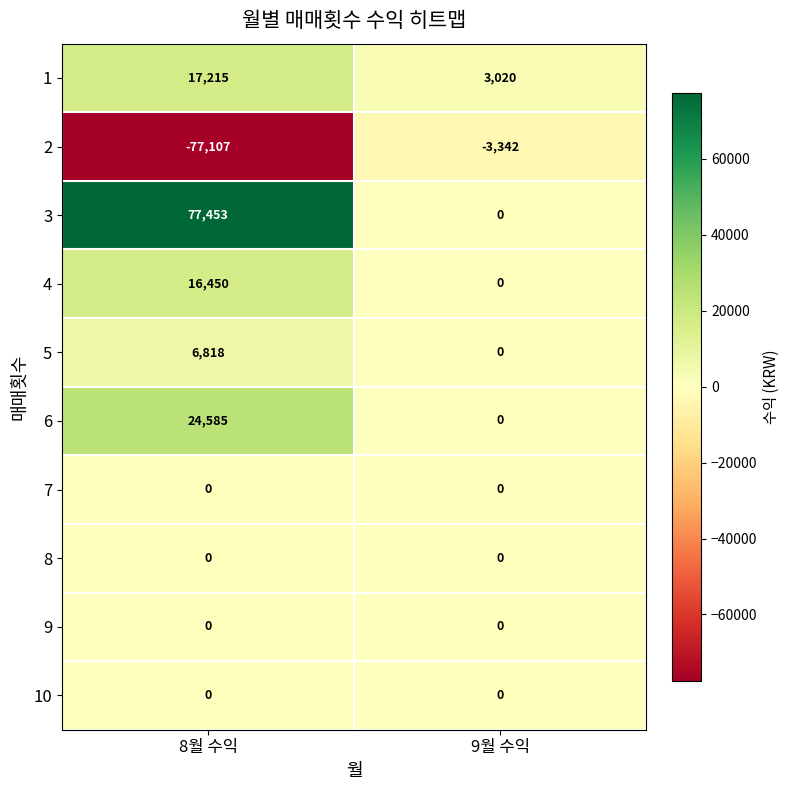

The value of 6 at 9월 수익 is 7418. True or false?

False